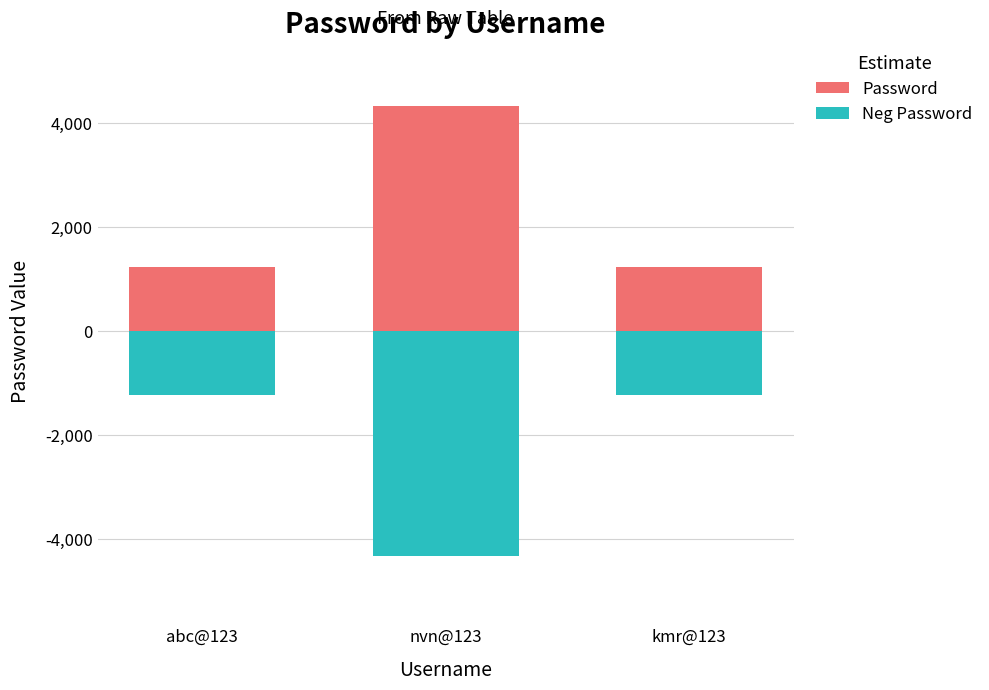

At how many categories does at least one series exceed 2863?

1